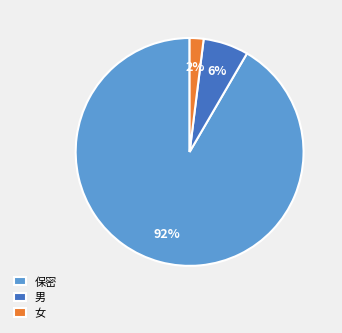

Combined, do 女 and 保密 account for over 50%?

Yes